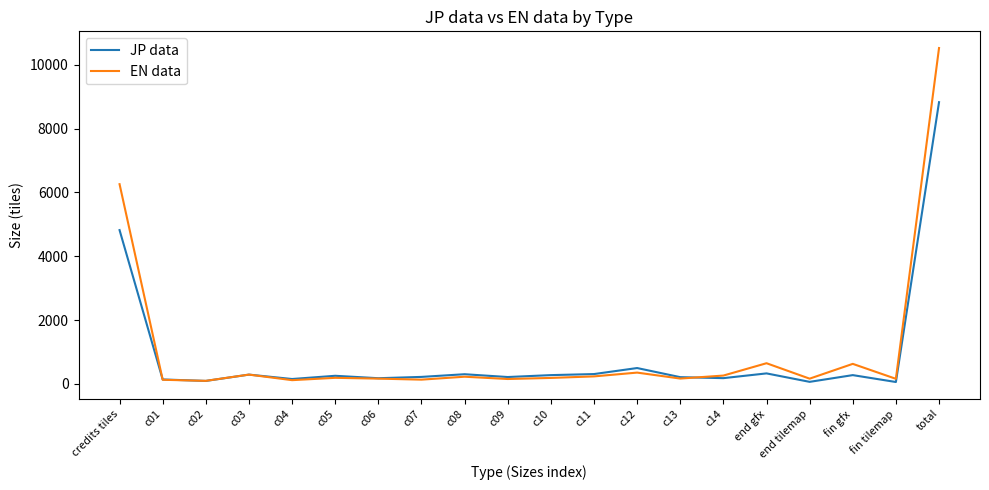

The EN data series shows 6260 at credits tiles. True or false?

True